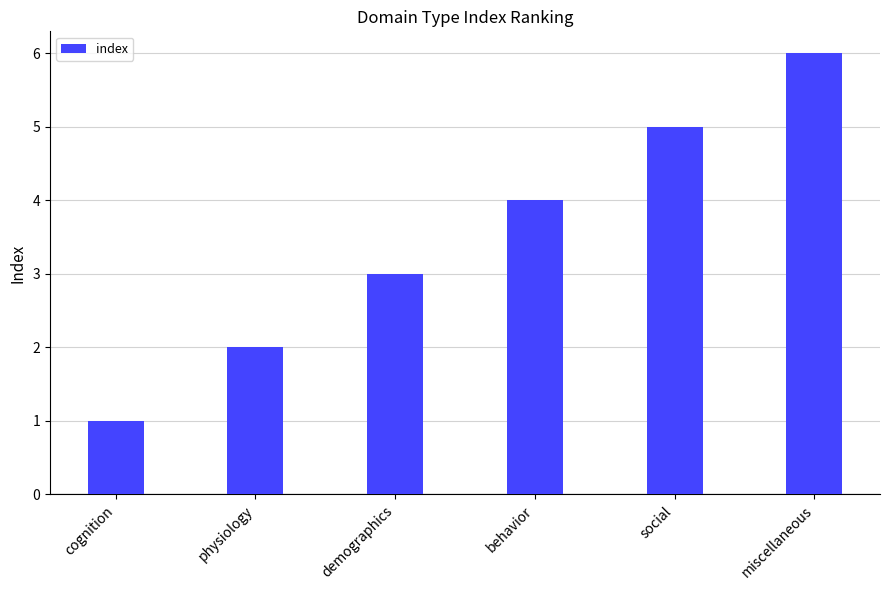

The chart shows a value of 3 at behavior. True or false?

False